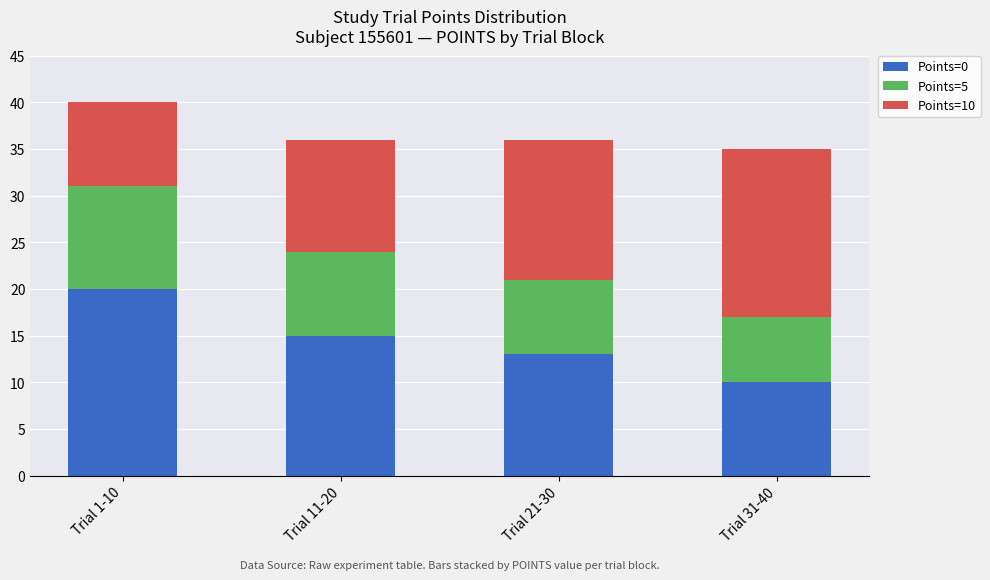

True or false: Points=0 has a value of 15 at Trial 11-20.

True